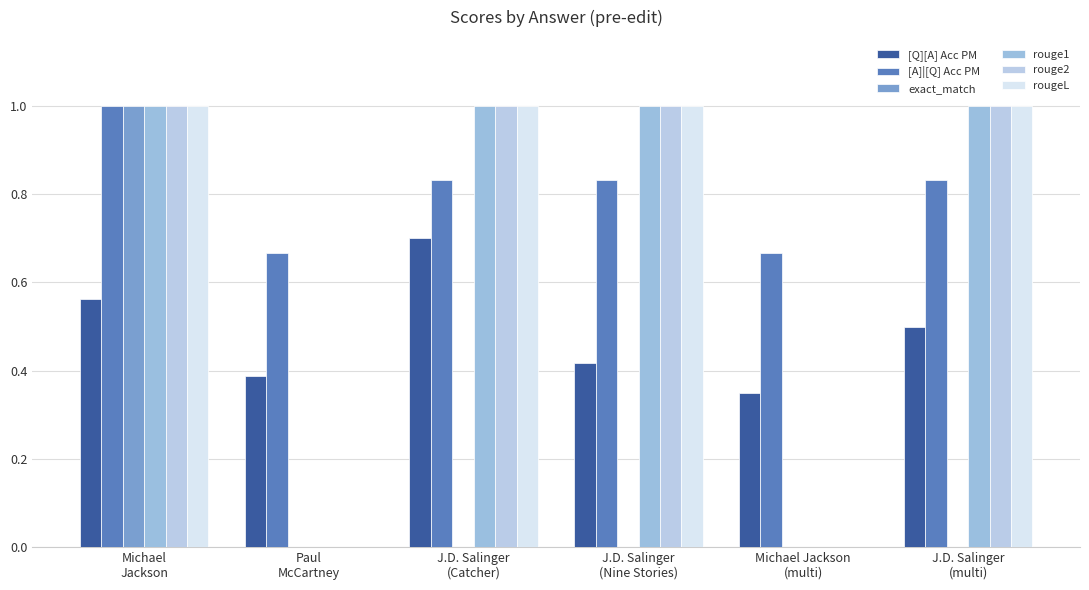

How many groups of bars are there?

6